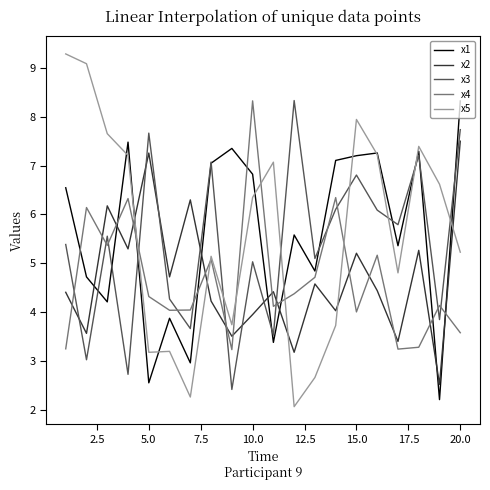

True or false: x5 has more than 0 interior local peaks.

True